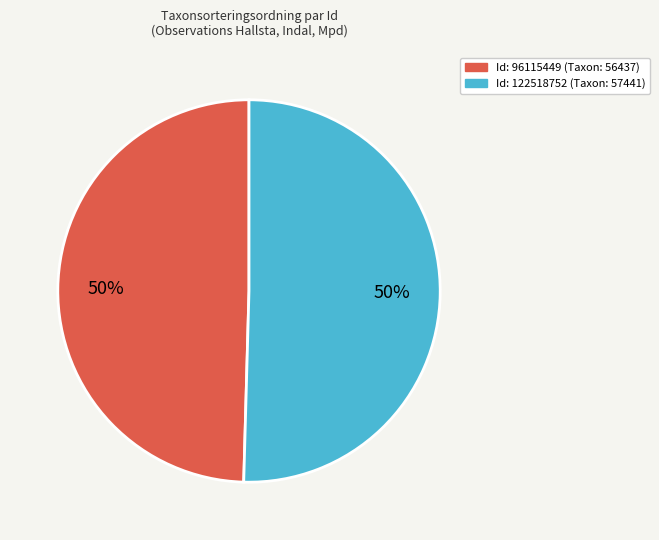

To the nearest percent, what is the average slice percentage?

50%